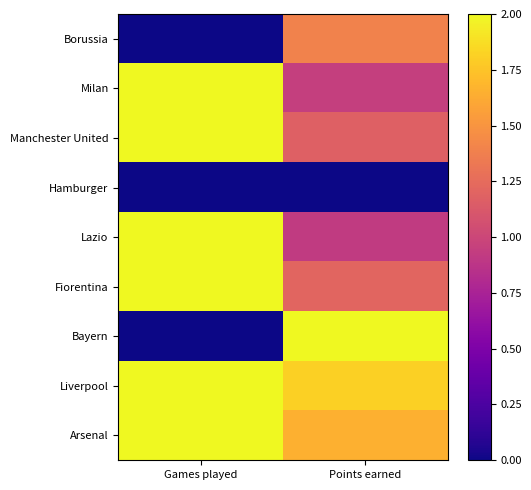

List the series in order of their peak value, lowest first.

Hamburger, Borussia, Milan, Manchester United, Lazio, Fiorentina, Bayern, Liverpool, Arsenal